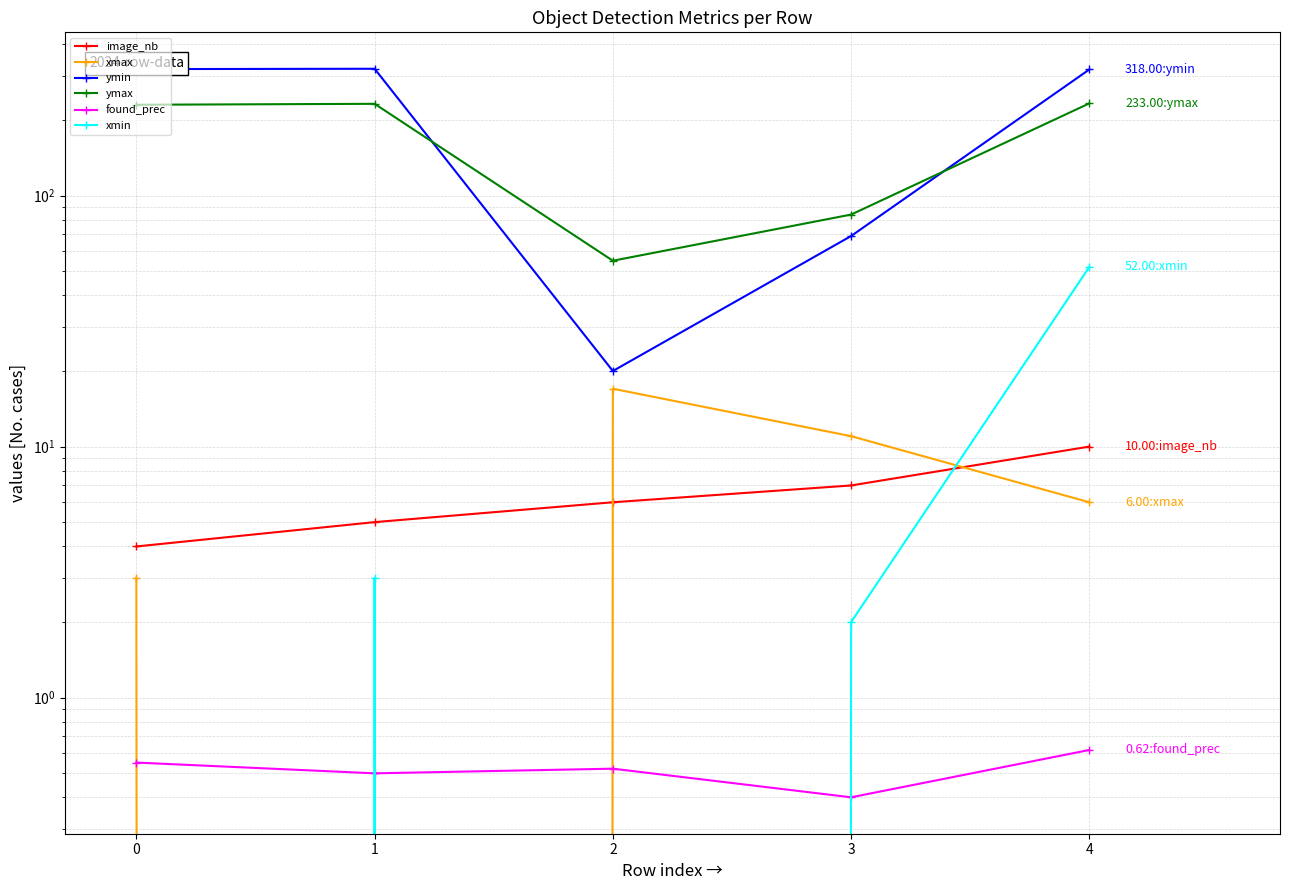

What is the difference between the maximum and minimum values in the ymin series?

300.0